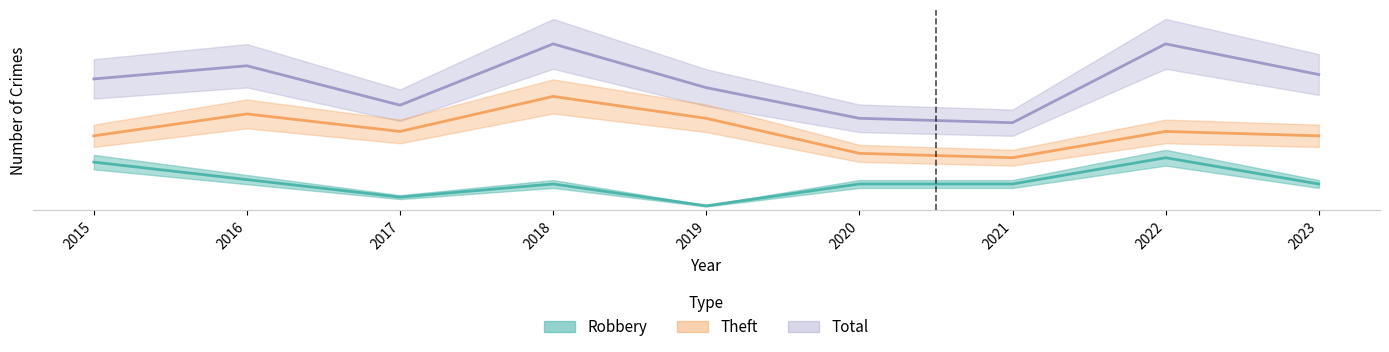

True or false: Robbery and Total intersect in this chart.

False